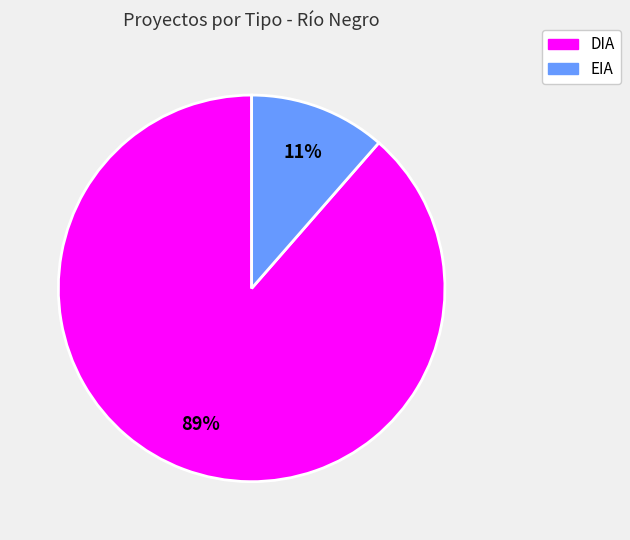

Does DIA represent more than half of the total?

Yes